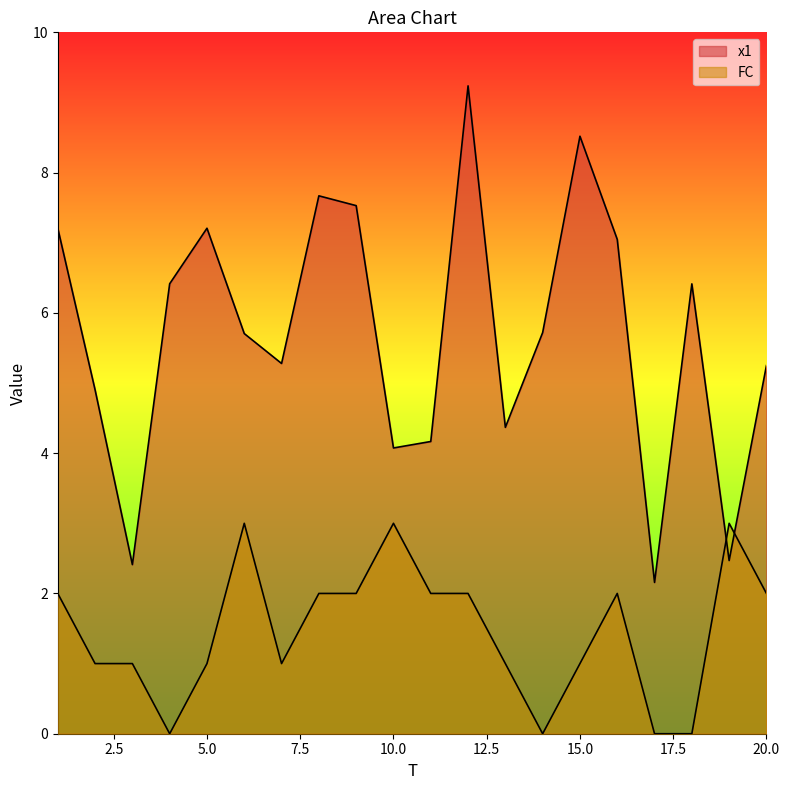

What is the difference between the maximum and minimum values in the x1 series?

7.1